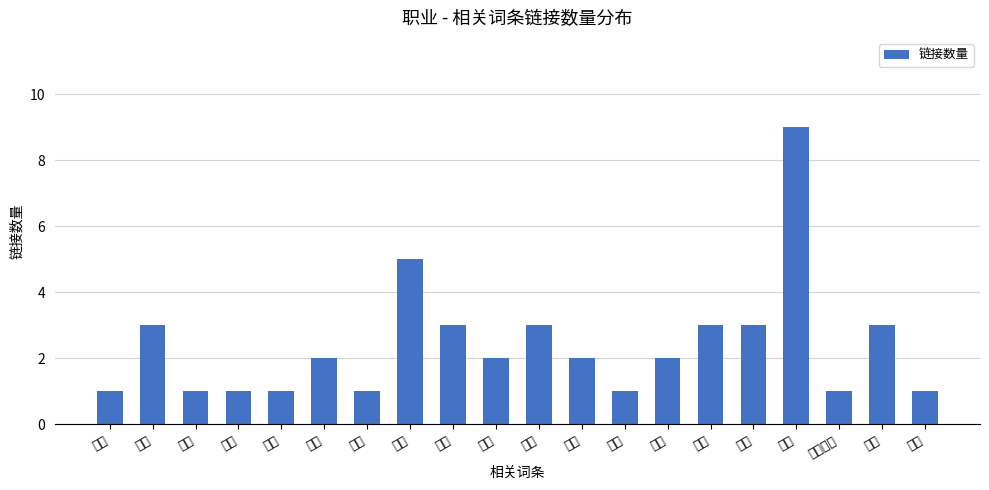

Rank the categories by value from highest to lowest.

社会, 经济, 劳动, 产业, 英语, 工作, 概念, 时代, 西方, 行业, 术语, 词汇, 蓝领, 所得, 薪资, 名誉, 商品, 汉语, 社会地位, 阶层